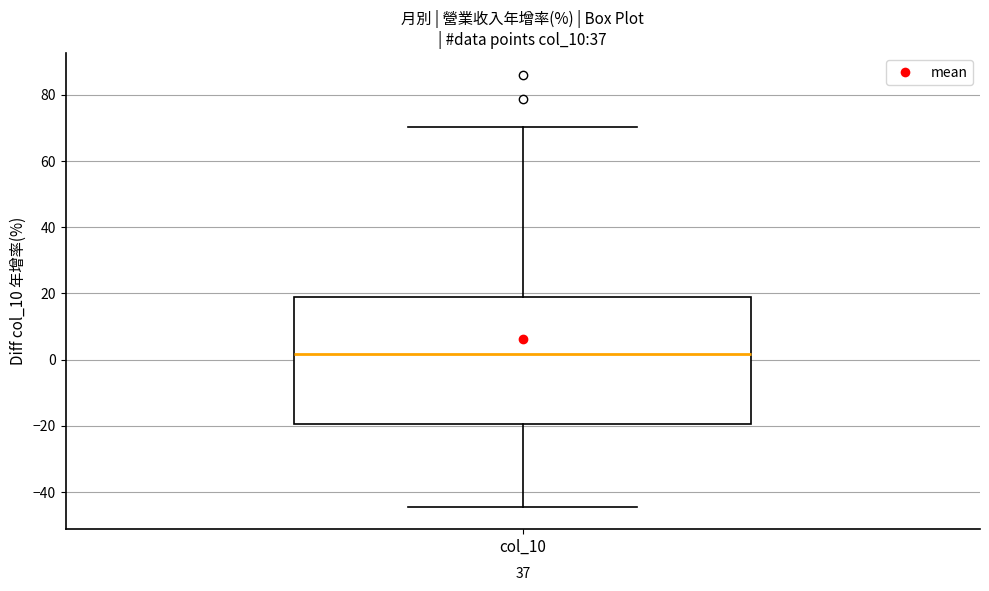

Transcribe this box plot: give where the median line is, the range the box spans, and where the two whiskers end, as read against the y-axis. The values are not printed on the chart, so give them approximately, as read against the axis.

median 2, box -20 to 18, whiskers -44 to 70